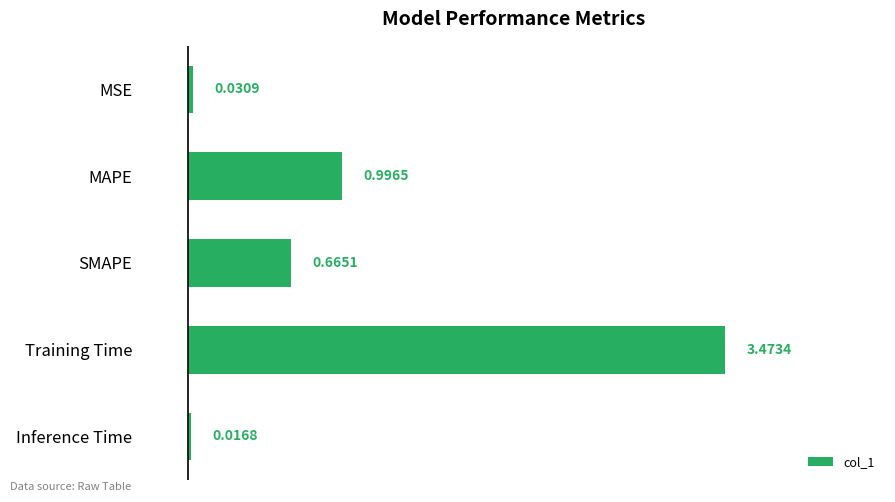

What is the label of the 1st bar from the bottom?

Inference Time